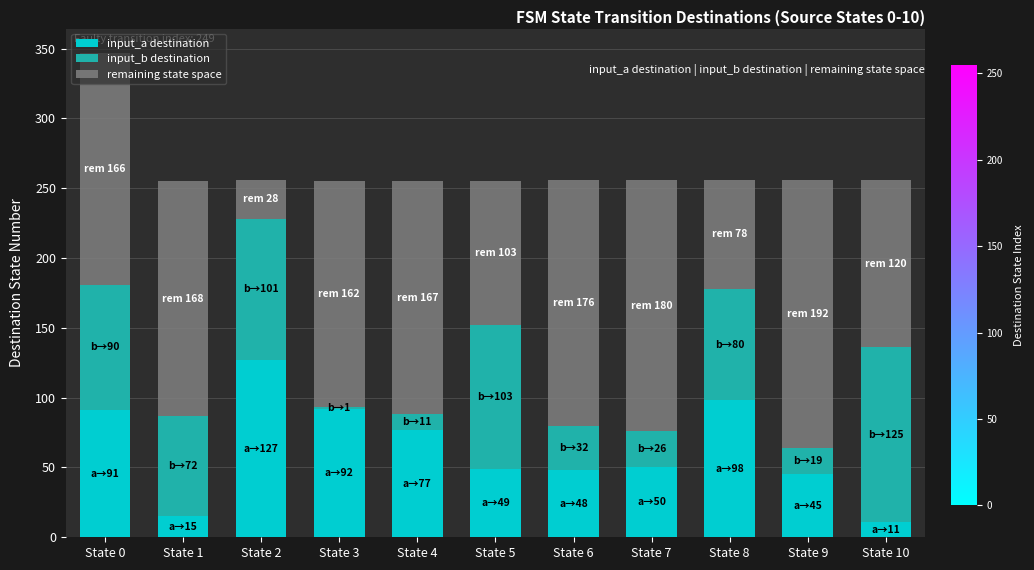

What is the sum of the input_a destination values at State 5 and State 4?

126